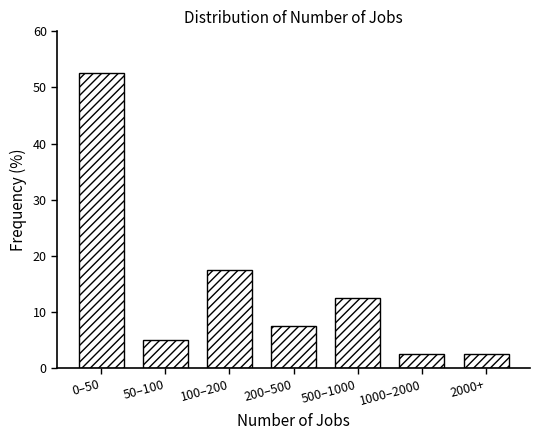

Reading right to left, what are all the values shown in this chart?

2000+=2.5	1000–2000=2.5	500–1000=12.5	200–500=7.5	100–200=17.5	50–100=5.0	0–50=52.5